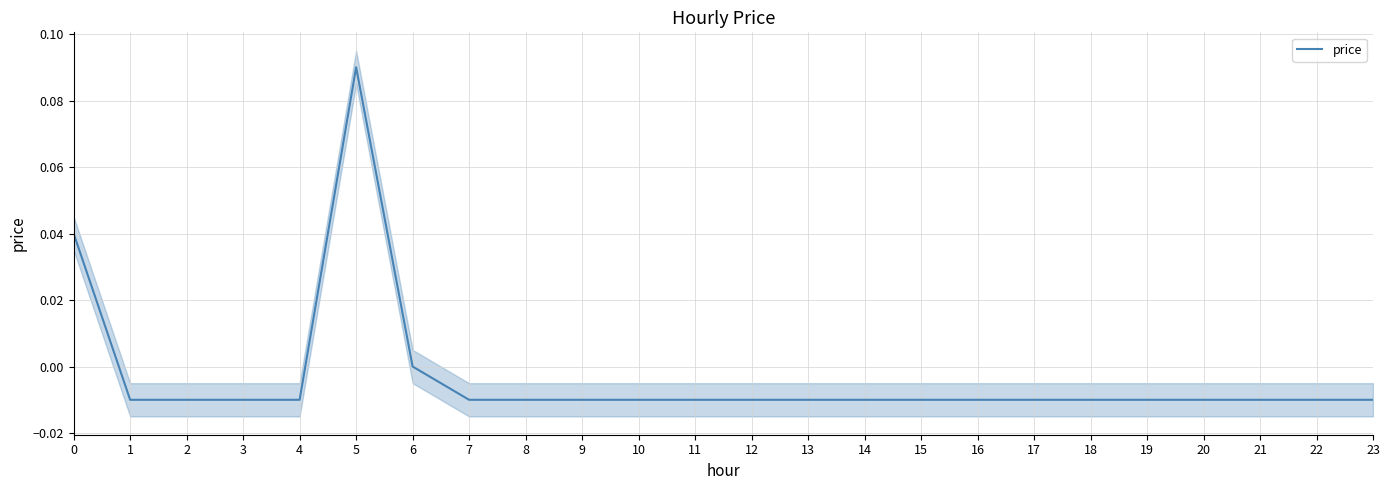

At which category does the chart reach its minimum across all series?

1